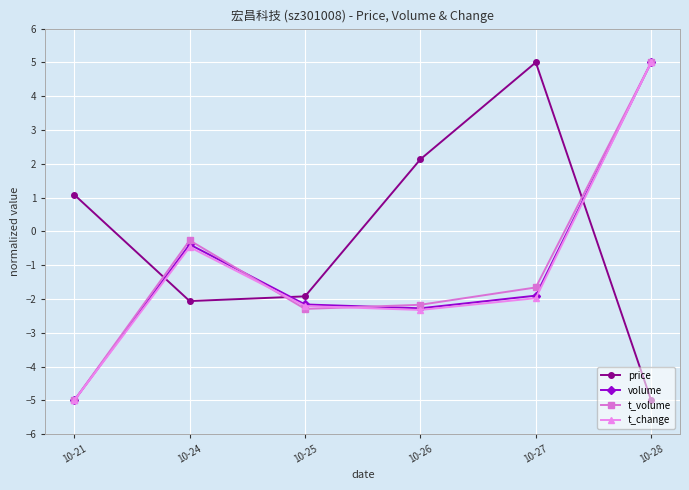

Is the value of t_change at 10-25 greater than the value of price at 10-21?

No